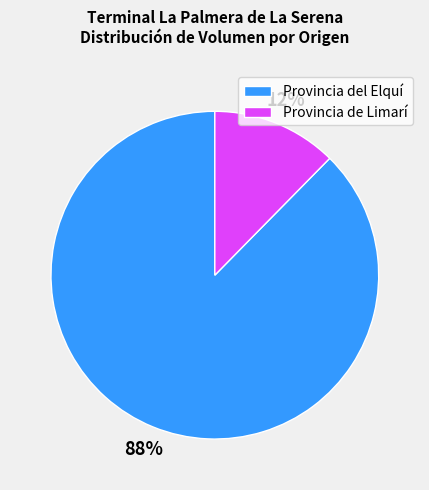

Which slice is the largest?

Provincia del Elquí